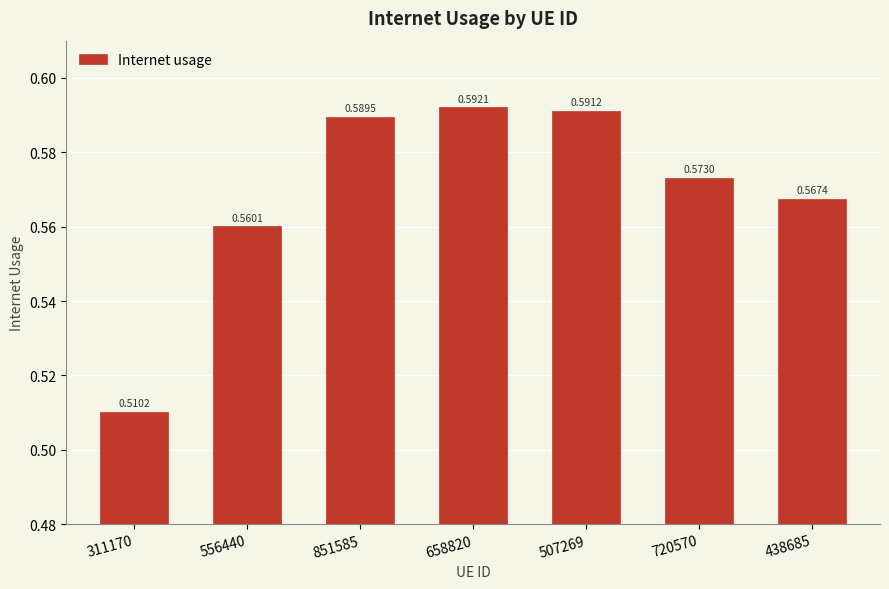

What is the change in value from 311170 to 658820?

+0.1